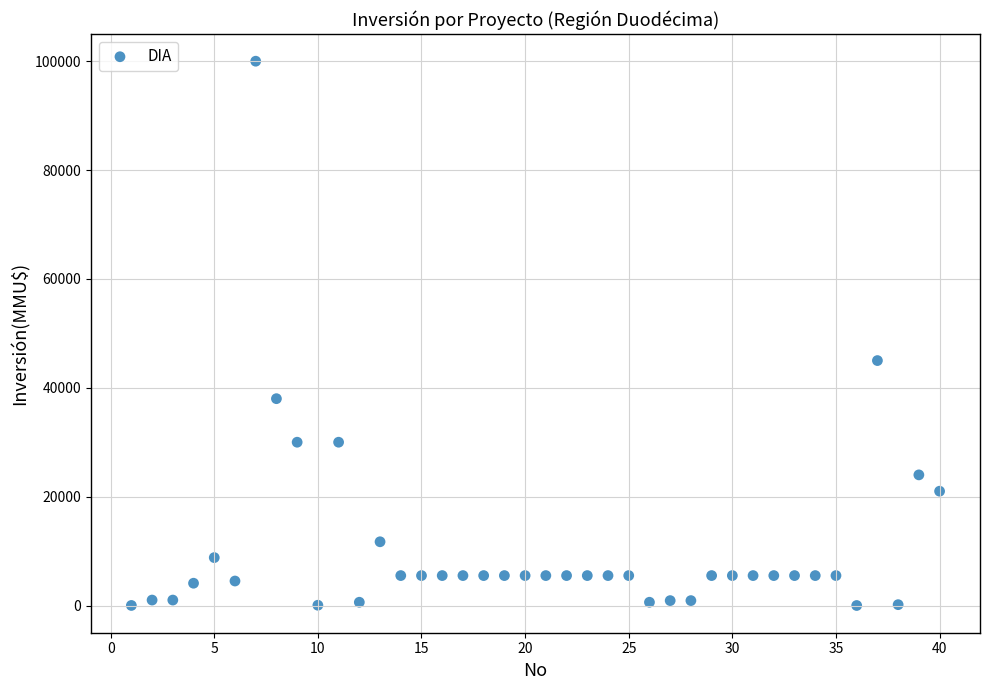

What Y value in the scatter plot is closest to 50000?

45000